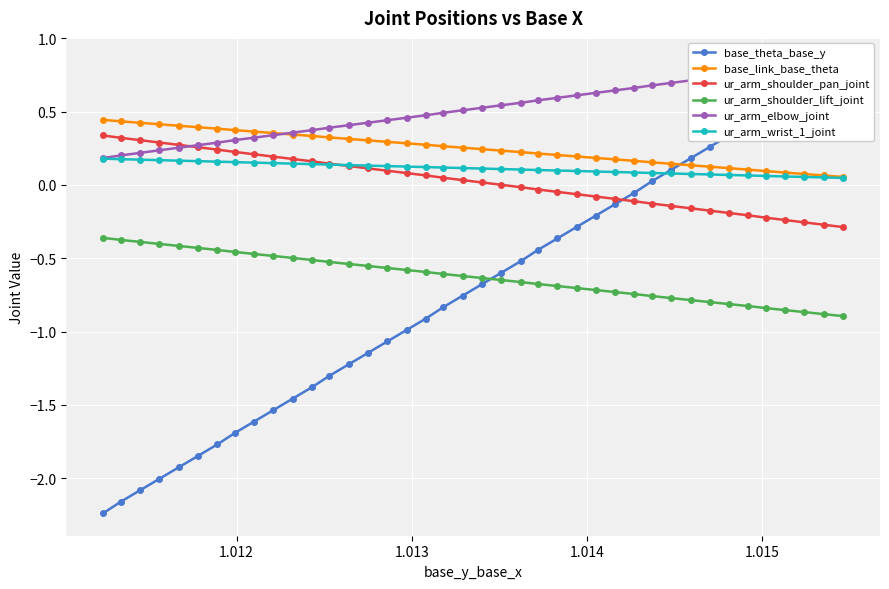

How many ur_arm_wrist_1_joint values are between 0 and 1?

40